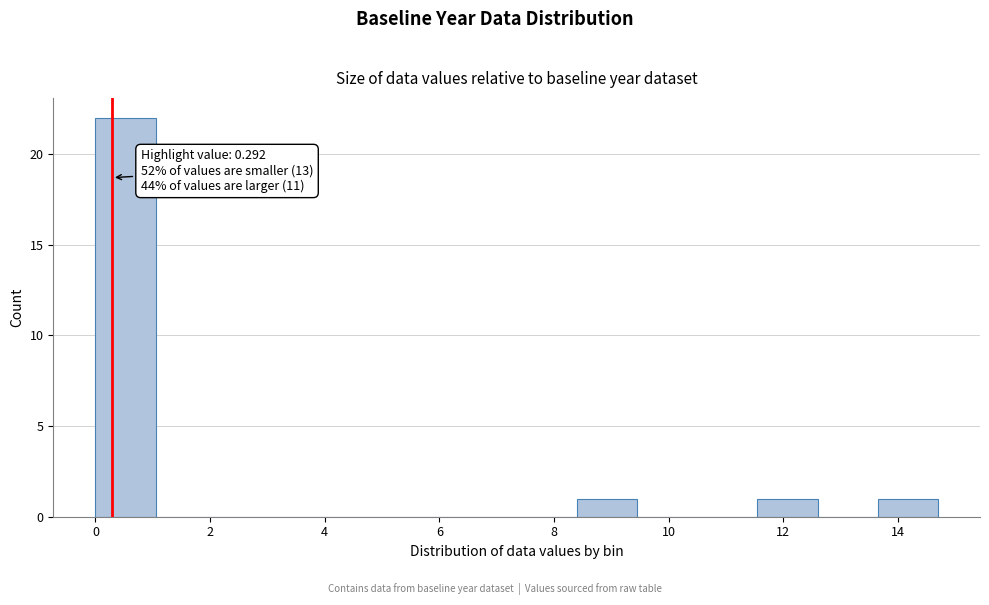

Over which range of the x-axis is the bar tallest?

0.00 to 1.05